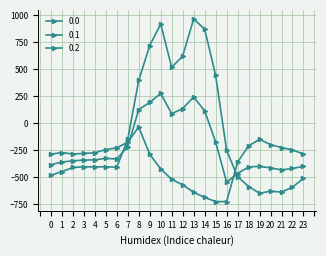

How many values in the 0.0 series are below -404?

13